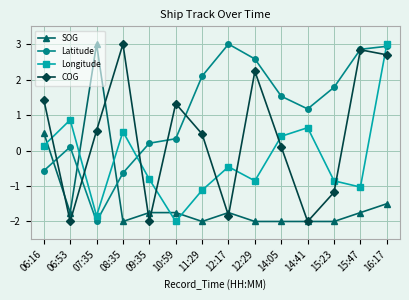

Which category has the highest value in the Longitude series?

16:17